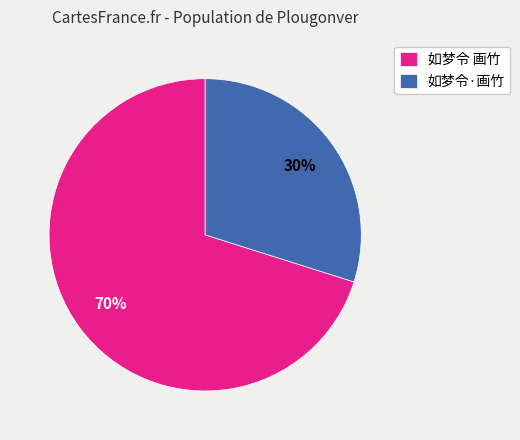

Which slice is the largest?

如梦令 画竹